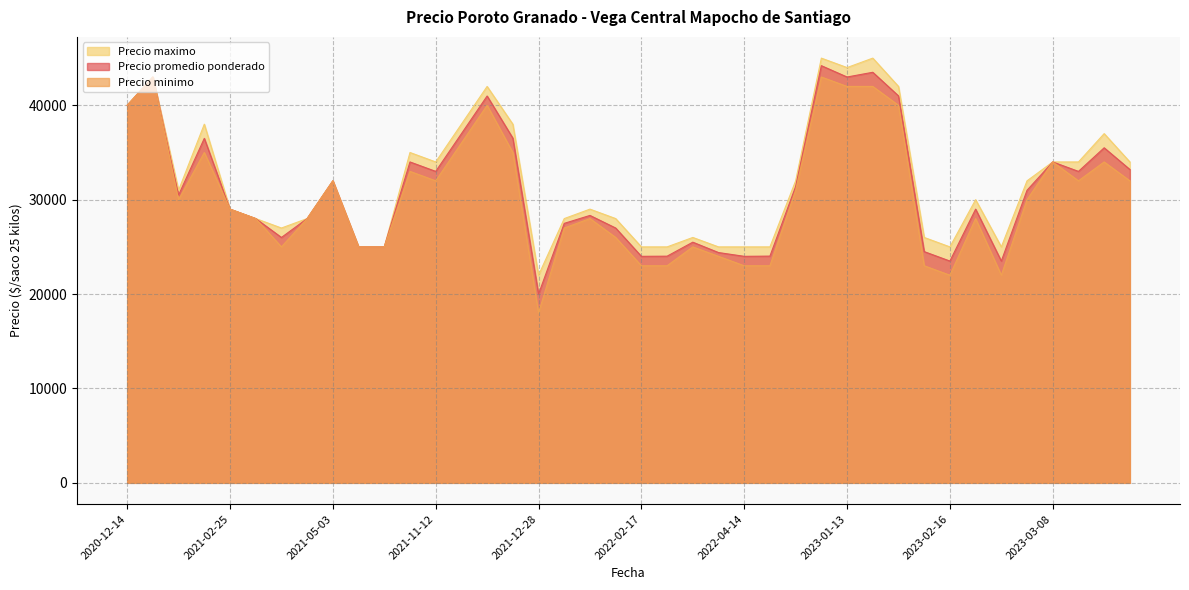

Rank the series by their maximum value, from highest to lowest.

Precio maximo, Precio promedio ponderado, Precio minimo